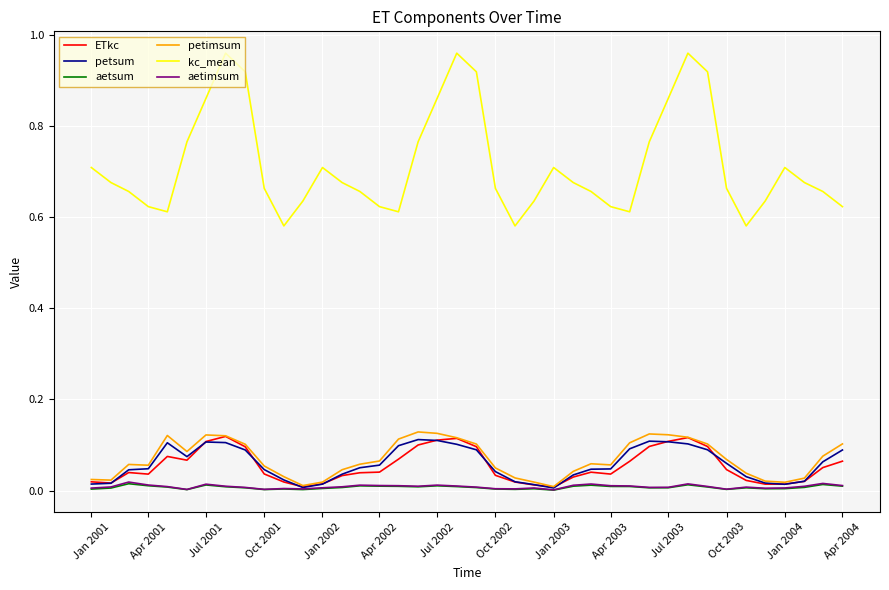

True or false: aetsum and aetimsum cross at least once.

False